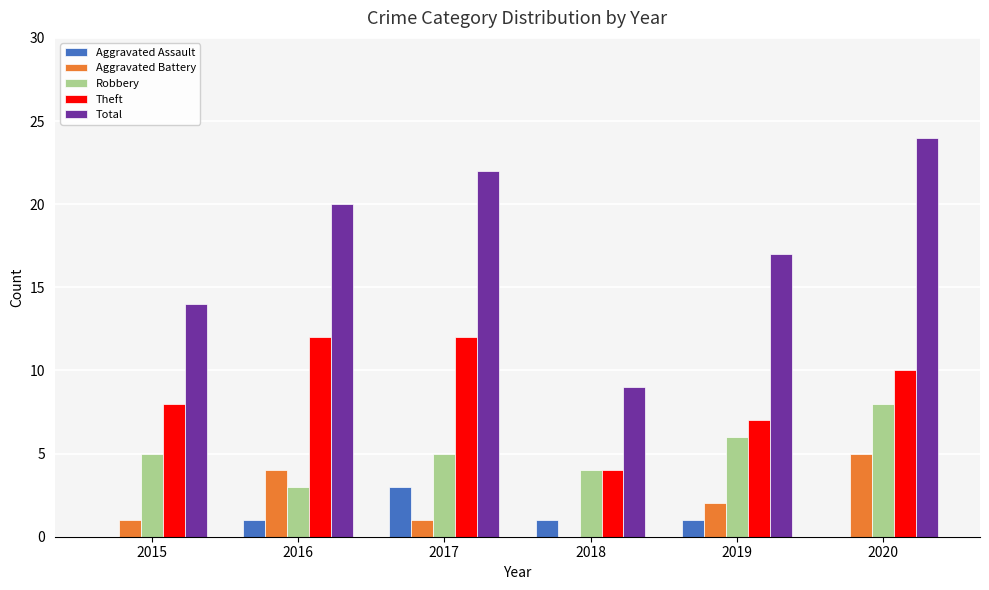

What is the sum of the Total values at 2016 and 2020?

44